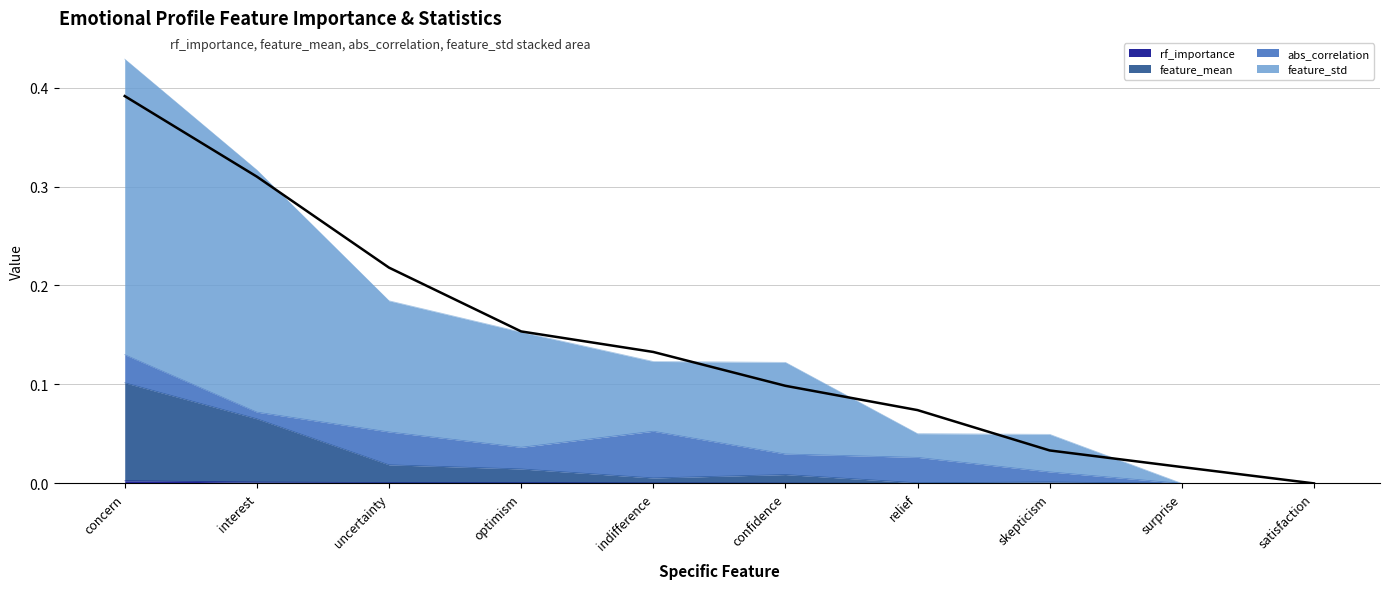

True or false: rf_importance has a value of 0.0 at interest.

True